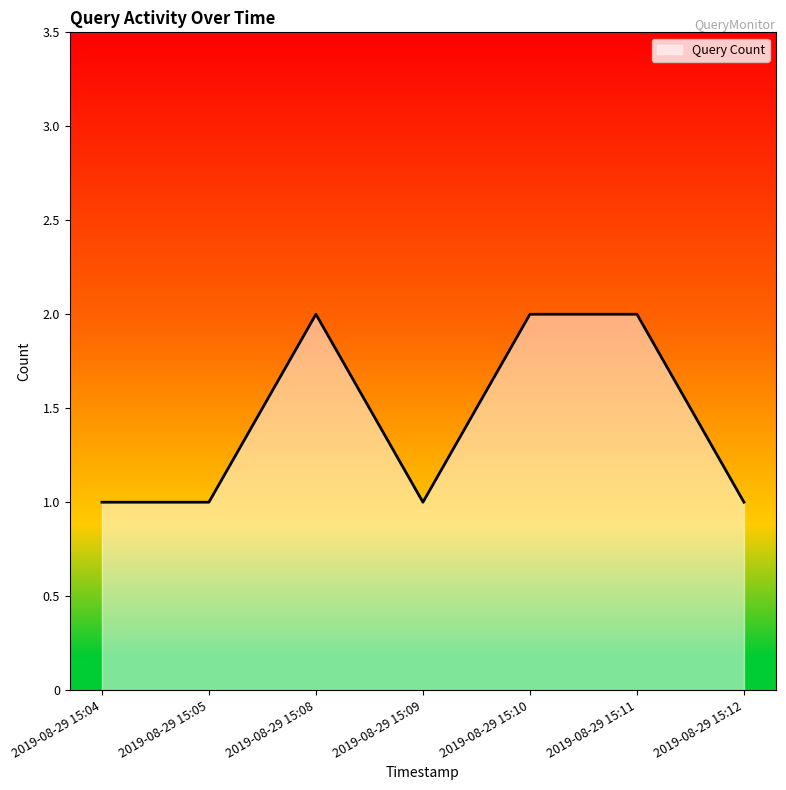

What is the difference between the maximum and minimum values?

1